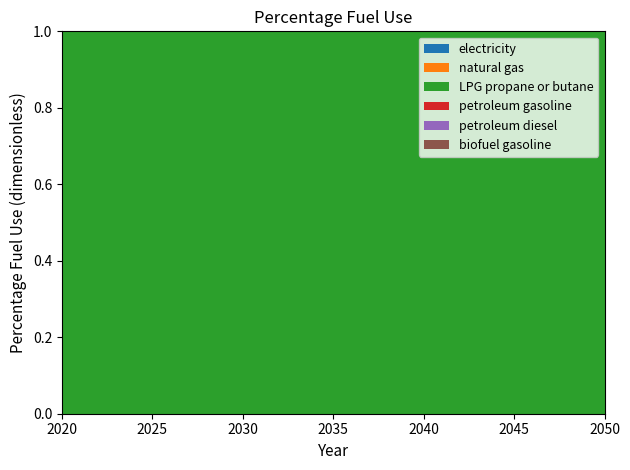

Reading left to right, list all the values displayed in this chart.

electricity: 0	0	0	0	0	0	0	0	0	0	0	0	0	0	0	0	0	0	0	0	0	0	0	0	0	0	0	0	0	0	0
natural gas: 0	0	0	0	0	0	0	0	0	0	0	0	0	0	0	0	0	0	0	0	0	0	0	0	0	0	0	0	0	0	0
LPG propane or butane: 1	1	1	1	1	1	1	1	1	1	1	1	1	1	1	1	1	1	1	1	1	1	1	1	1	1	1	1	1	1	1
petroleum gasoline: 0	0	0	0	0	0	0	0	0	0	0	0	0	0	0	0	0	0	0	0	0	0	0	0	0	0	0	0	0	0	0
petroleum diesel: 0	0	0	0	0	0	0	0	0	0	0	0	0	0	0	0	0	0	0	0	0	0	0	0	0	0	0	0	0	0	0
biofuel gasoline: 0	0	0	0	0	0	0	0	0	0	0	0	0	0	0	0	0	0	0	0	0	0	0	0	0	0	0	0	0	0	0